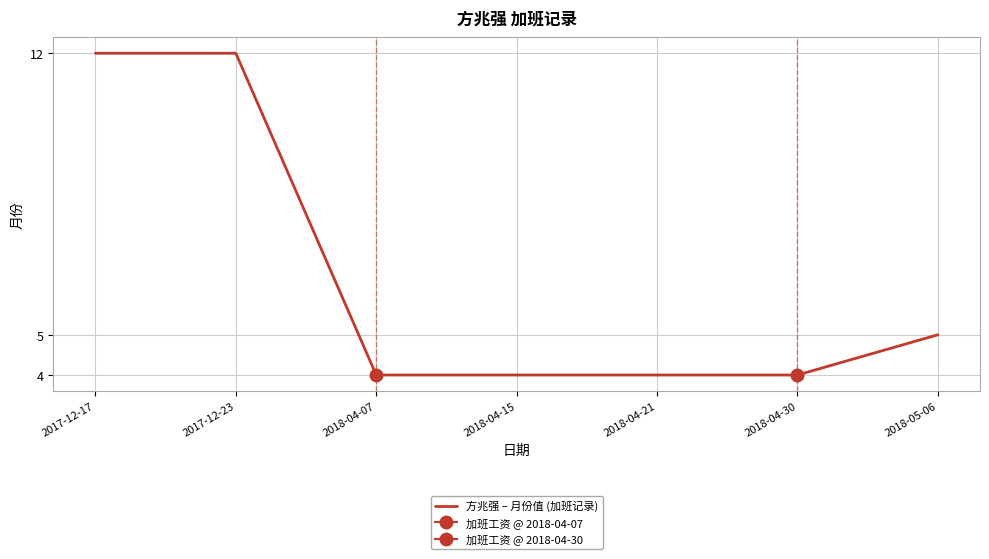

How many values are between 4 and 12?

7